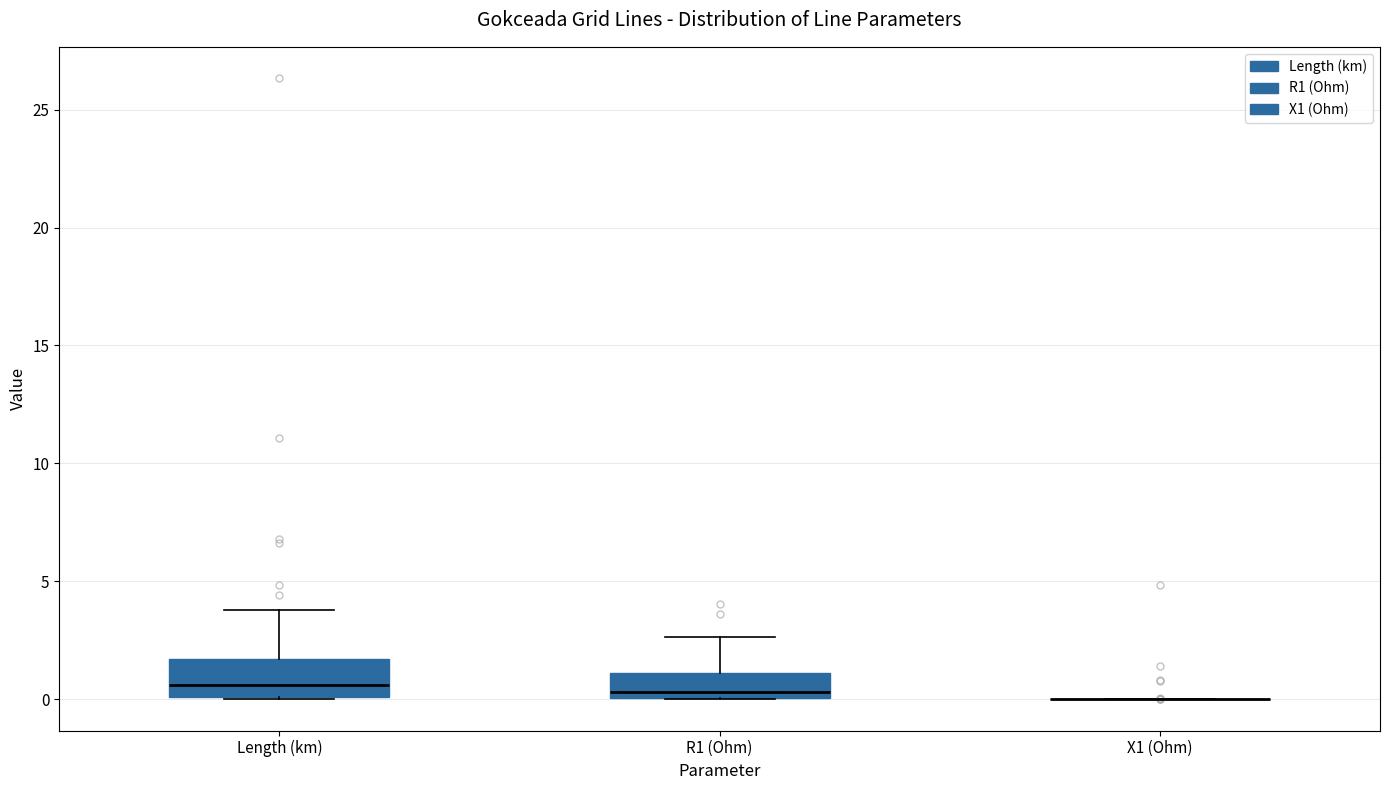

Where does the median line of the box for Length (km) sit on the y-axis? The values are not printed on the chart, so give them approximately, as read against the axis.

0.5